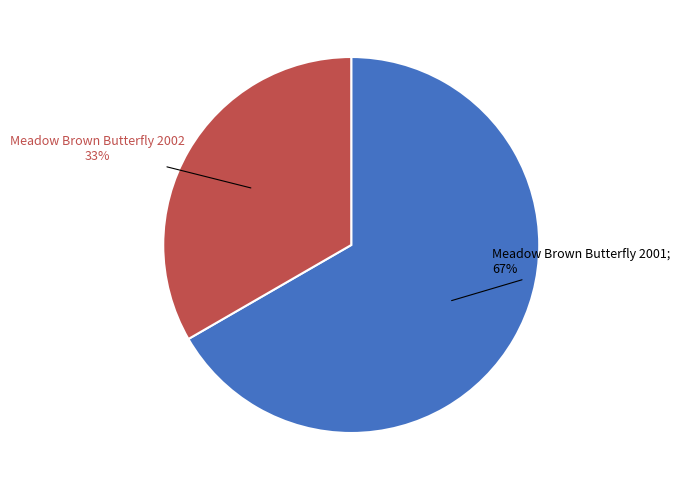

To the nearest percent, what is the average slice percentage?

50%